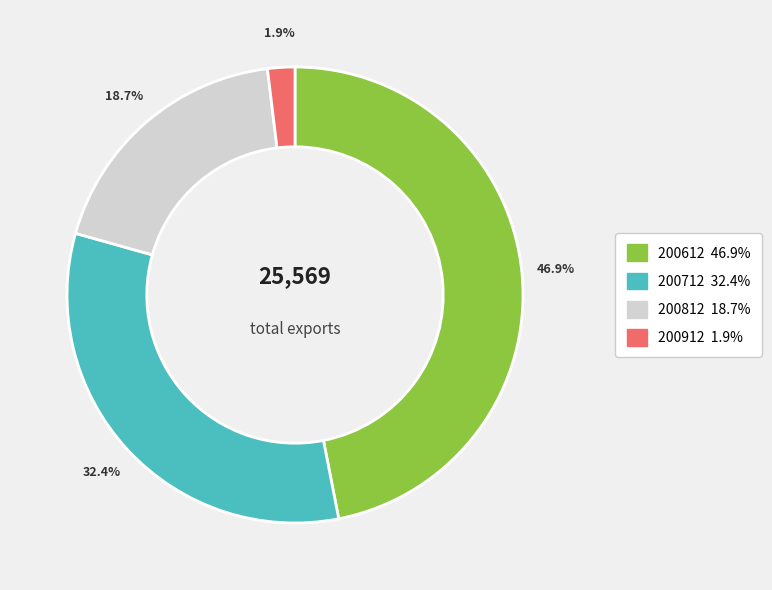

True or false: 200612 accounts for 60% of the total.

False